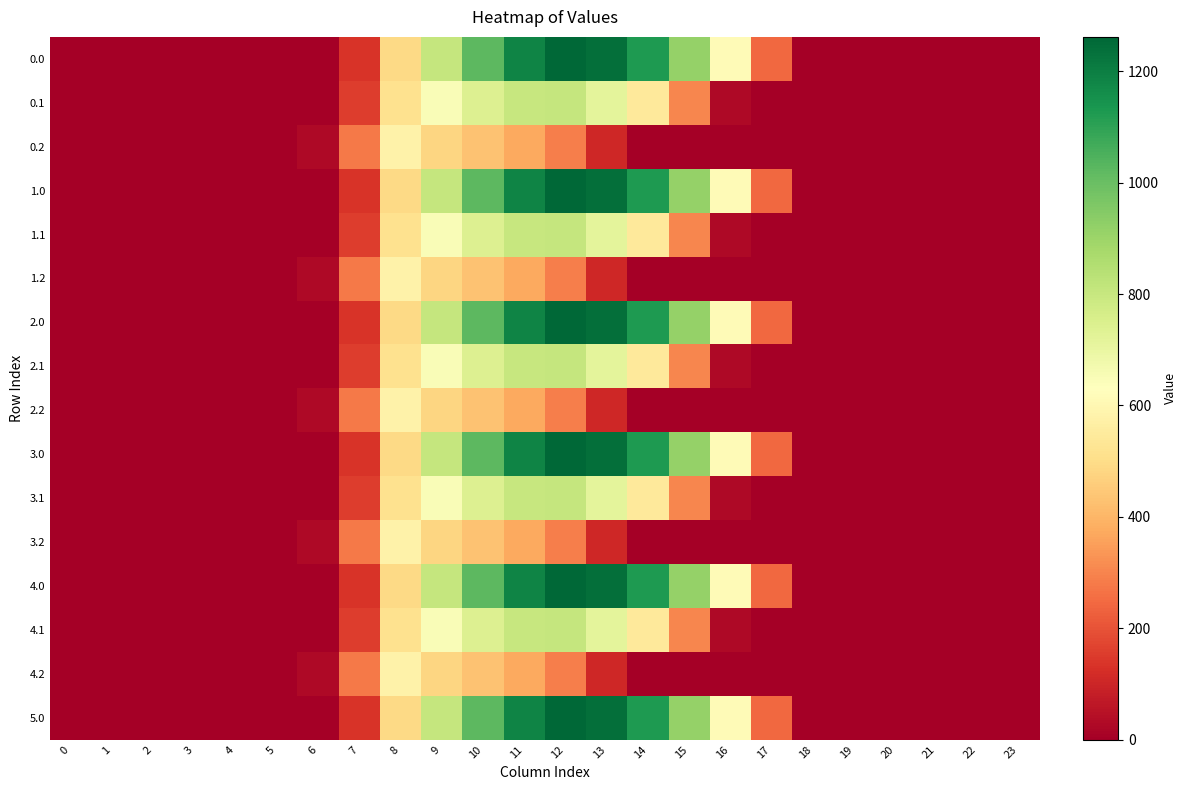

Count the number of categories in the chart.

24